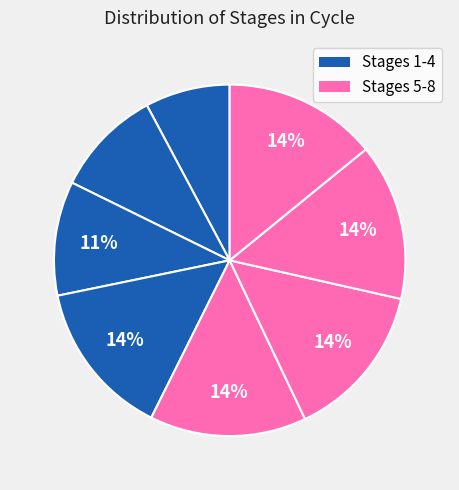

Is there a majority slice in this chart?

No